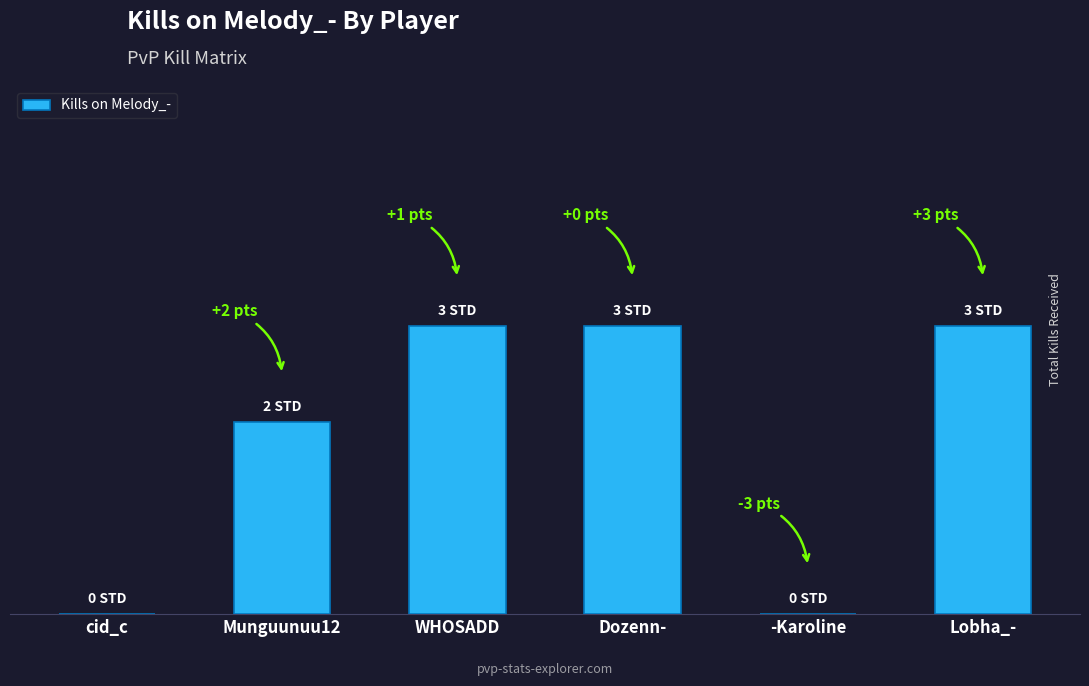

The value at -Karoline is 1. True or false?

False